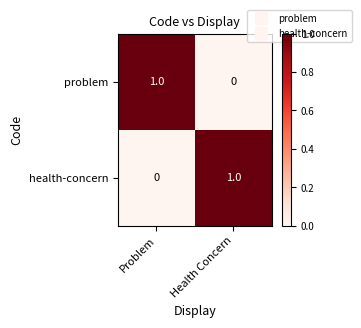

At how many categories does at least one series exceed 0?

2